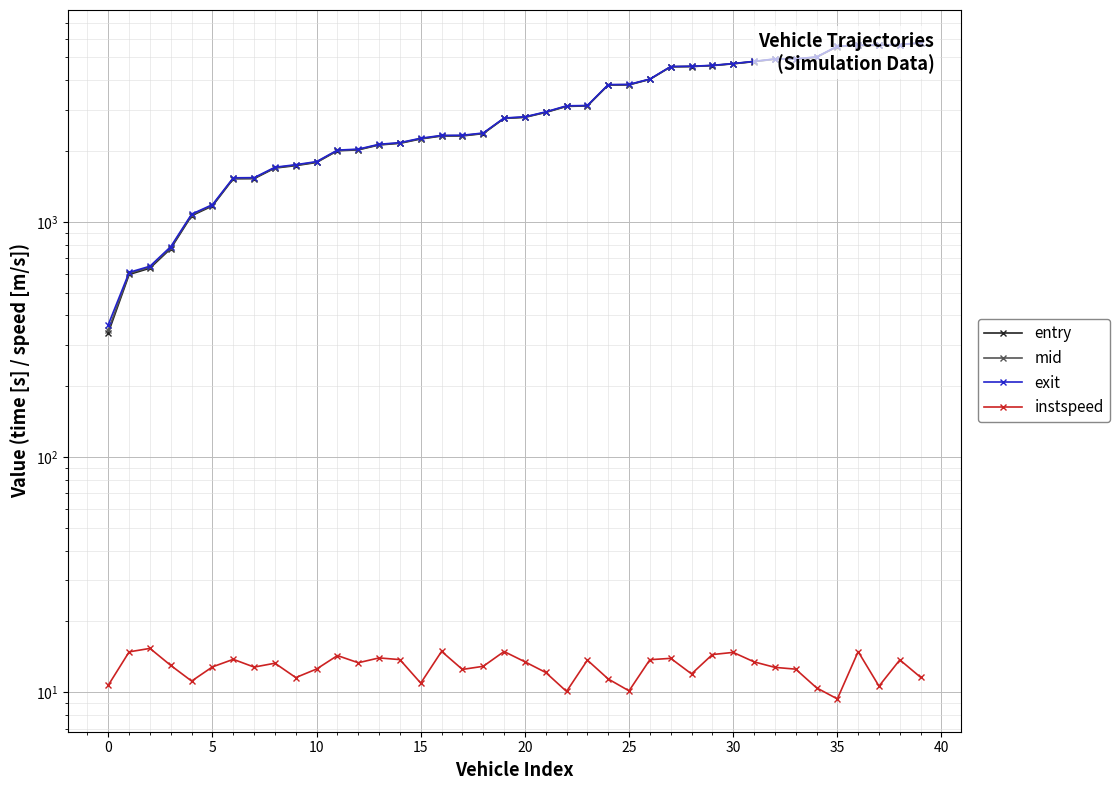

How many lines are shown in the chart?

4